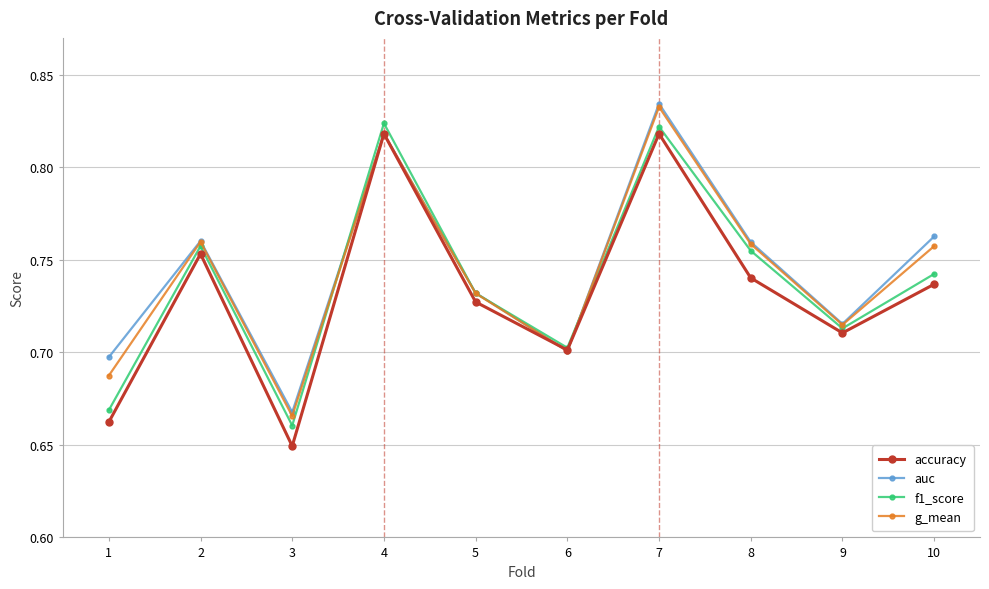

Does the chart have visible grid lines?

Yes